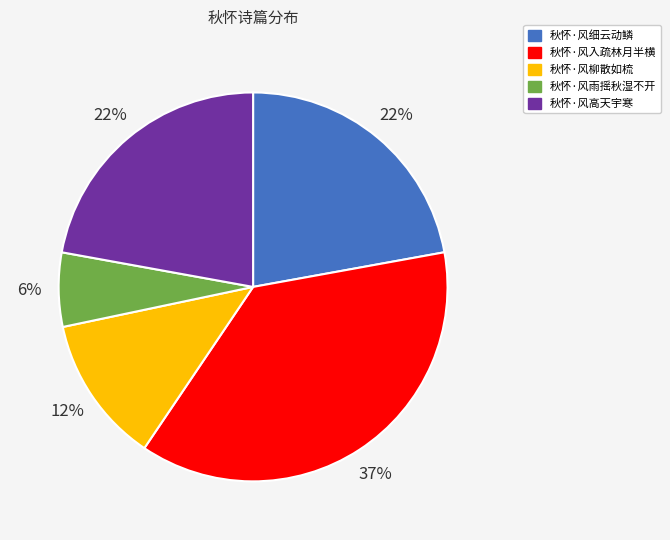

Is 秋怀·风高天宇寒 the majority of the pie?

No